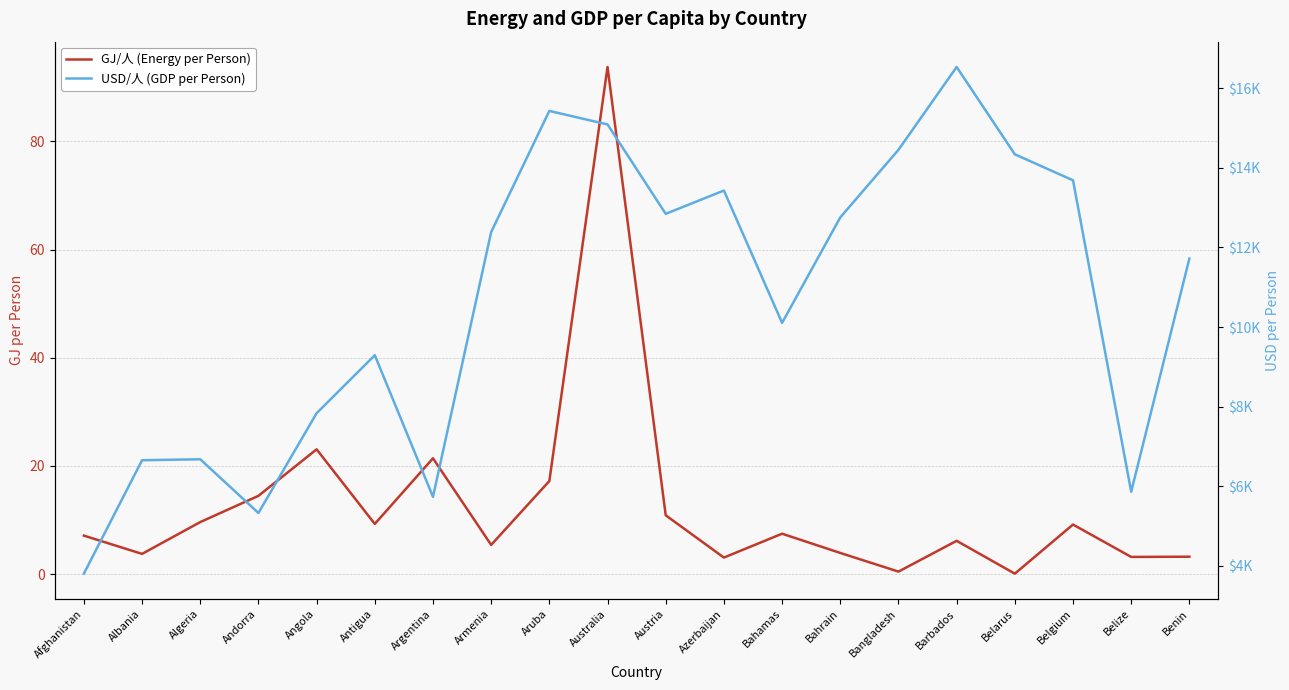

What are all the series names shown in the legend?

GJ/人, USD/人